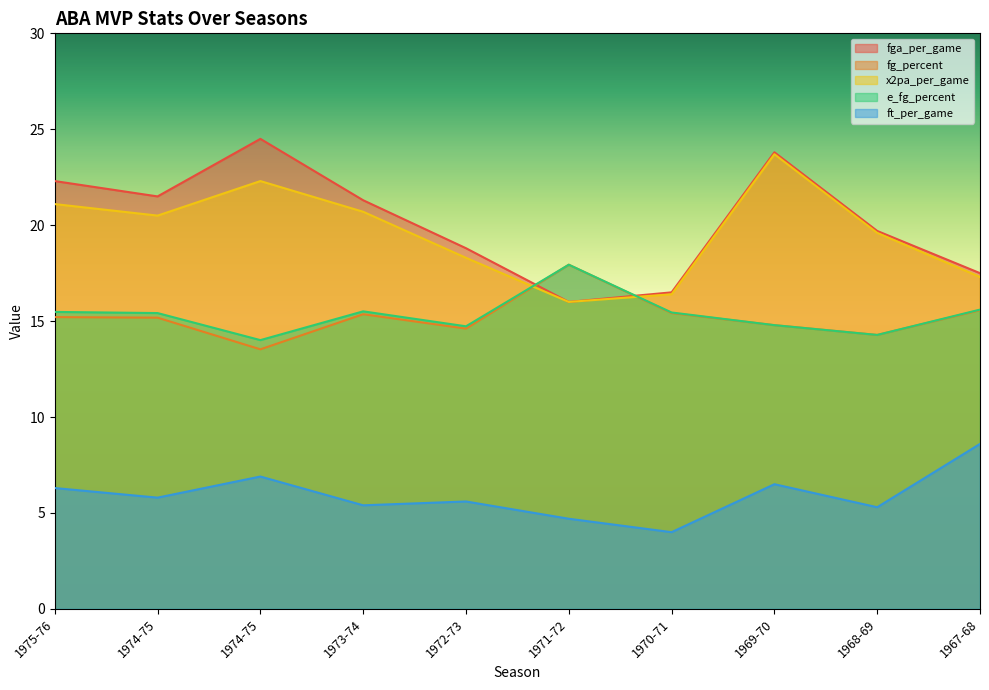

True or false: ft_per_game and e_fg_percent intersect in this chart.

False